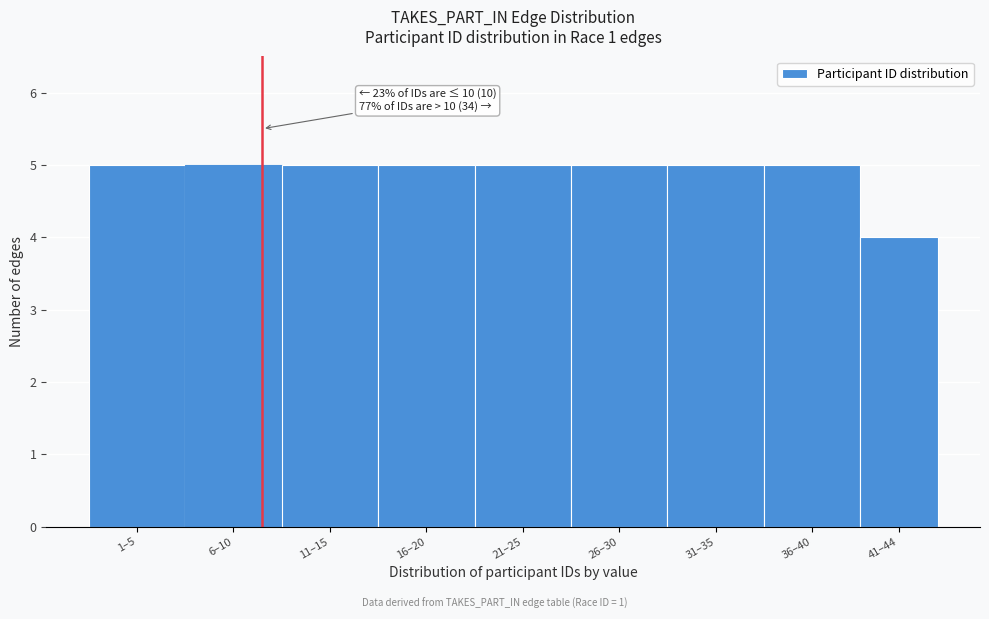

Reading right to left, transcribe all the data shown in this chart.

41–44=4	36–40=5	31–35=5	26–30=5	21–25=5	16–20=5	11–15=5	6–10=5	1–5=5